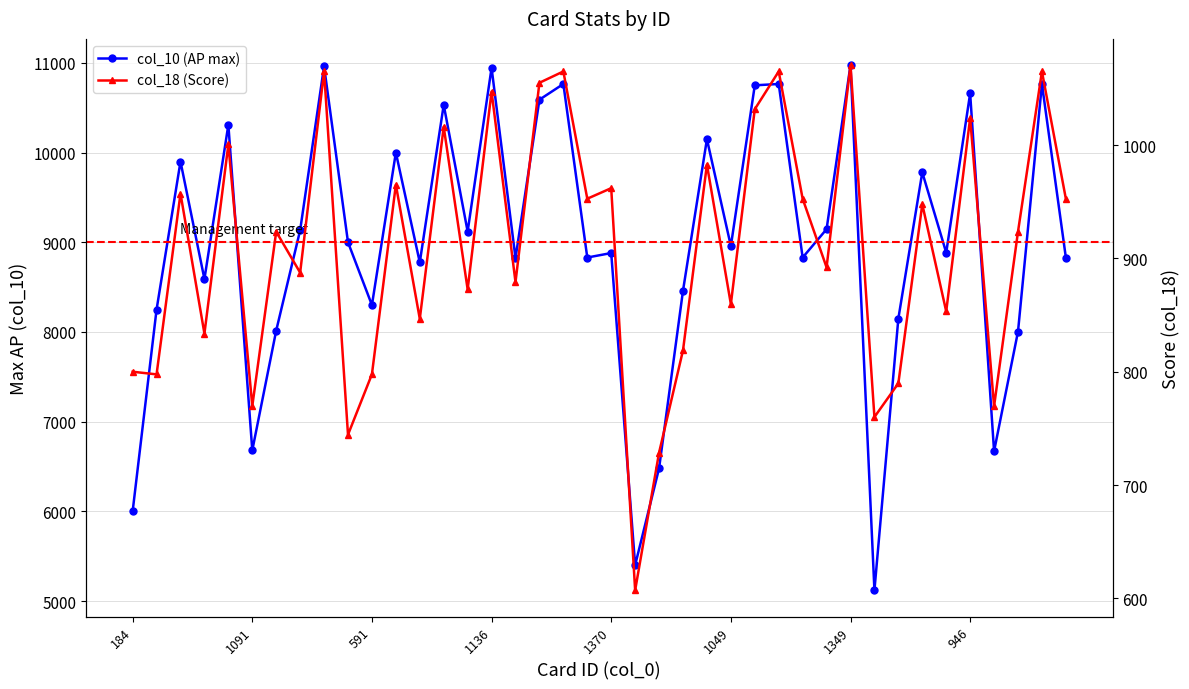

What is the difference between the col_18 (Score) values at 18 and 19?

112.3